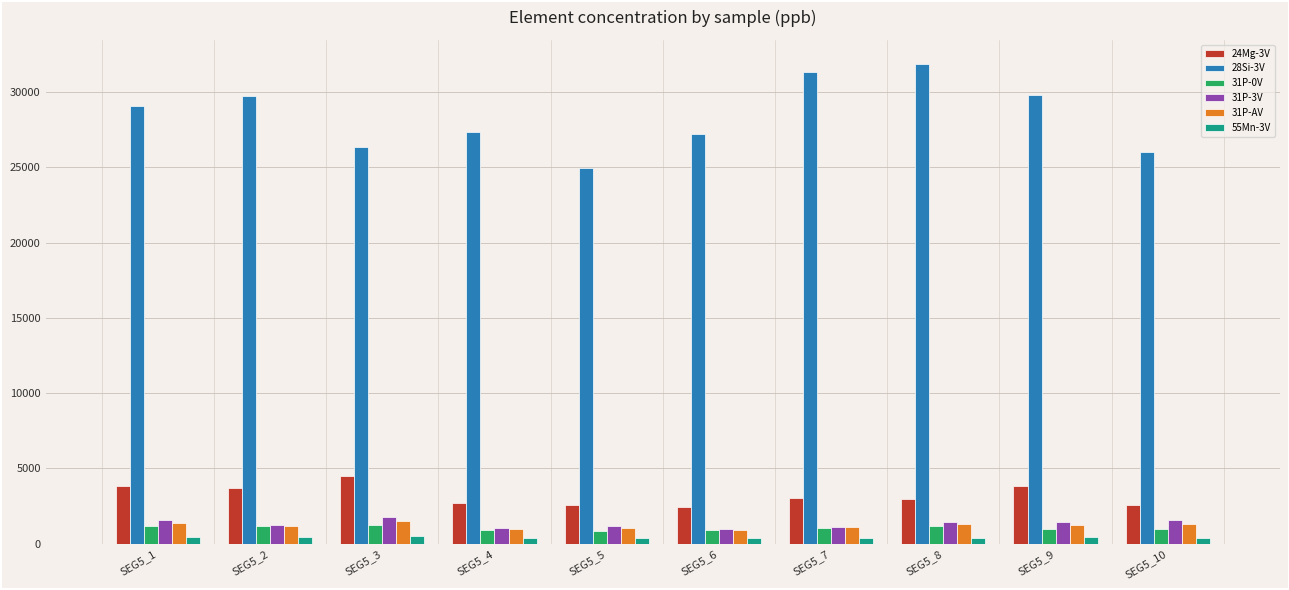

The value of 31P-AV at SEG5_2 is 1193.9. True or false?

True